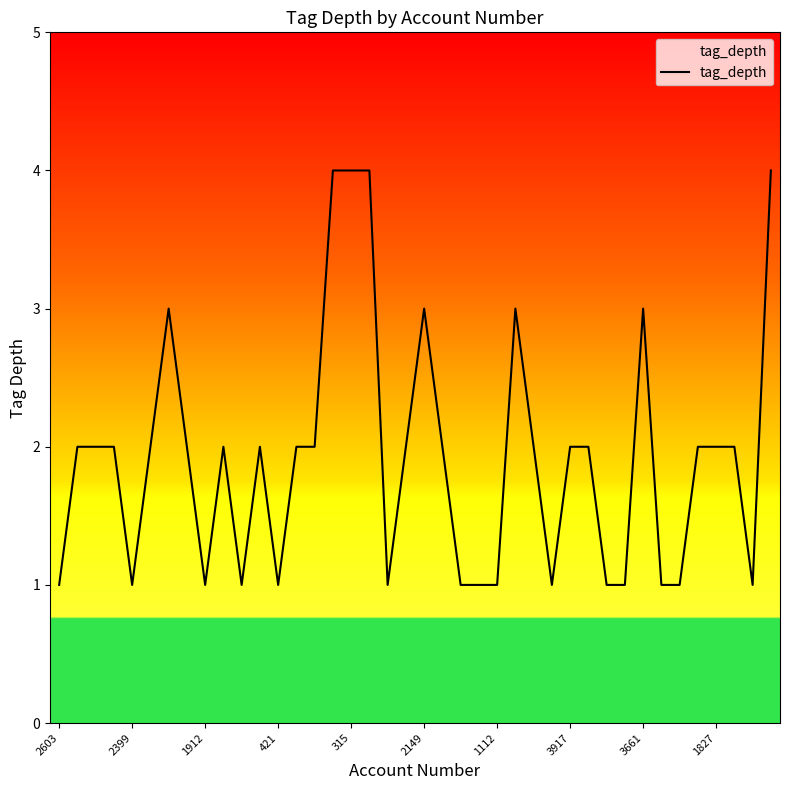

Reading right to left, list all the values displayed in this chart.

4	1	2	2	2	1	1	3	1	1	2	2	1	2	3	1	1	1	2	3	2	1	4	4	4	2	2	1	2	1	2	1	2	3	2	1	2	2	2	1